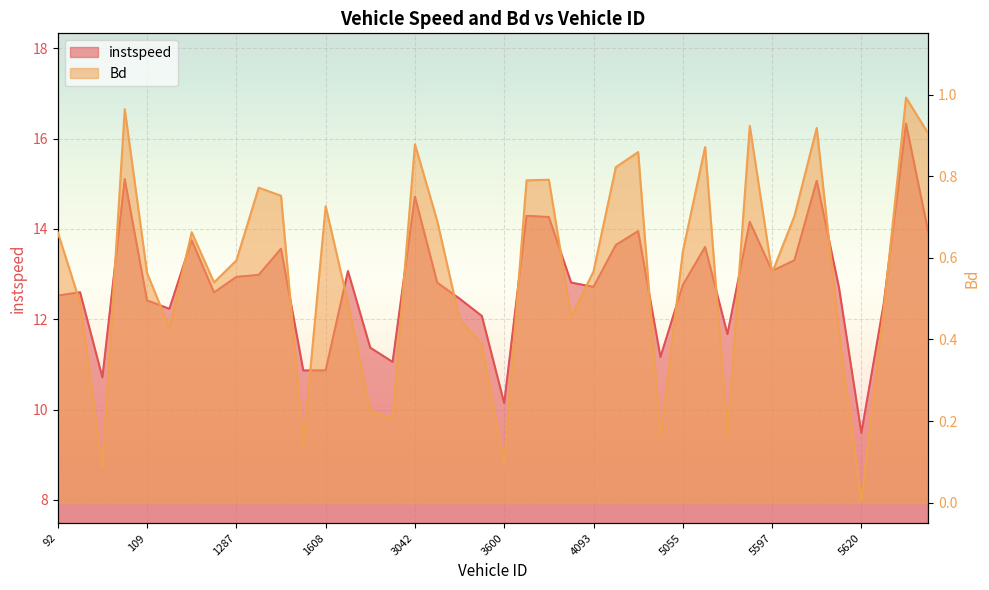

What is the sum of all instspeed values?

512.0